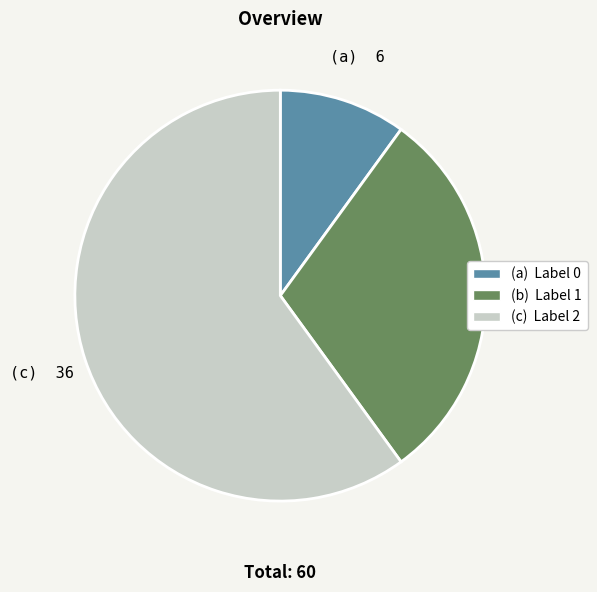

Does any single category account for the majority?

Yes